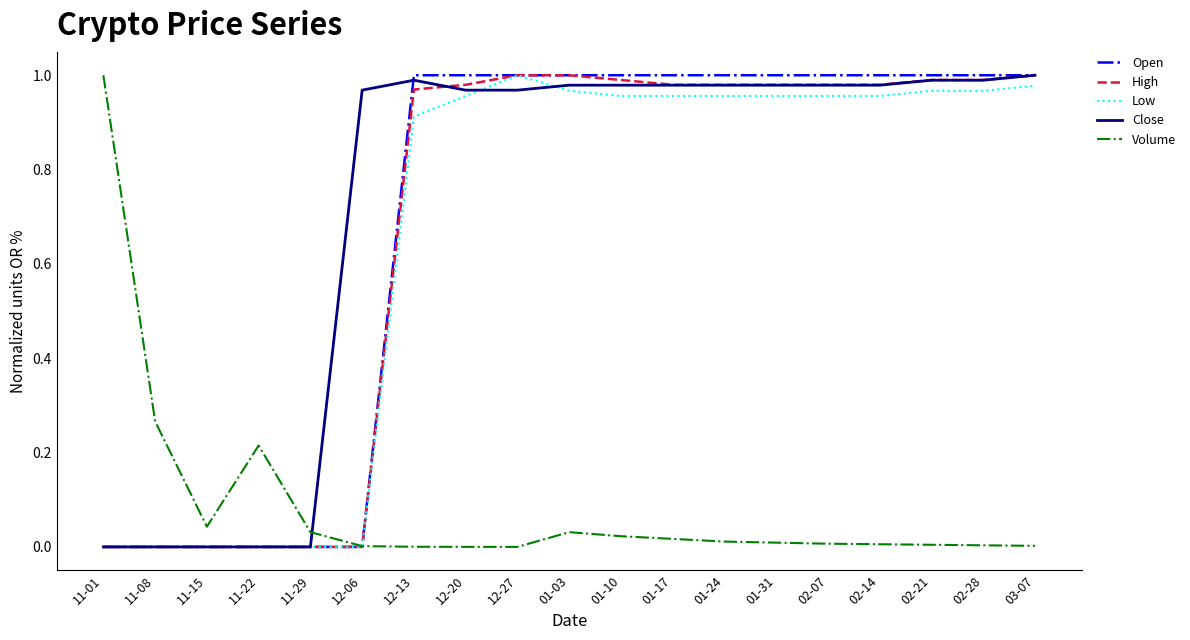

Is the value of Low at 01-24 greater than the value of Open at 12-13?

No